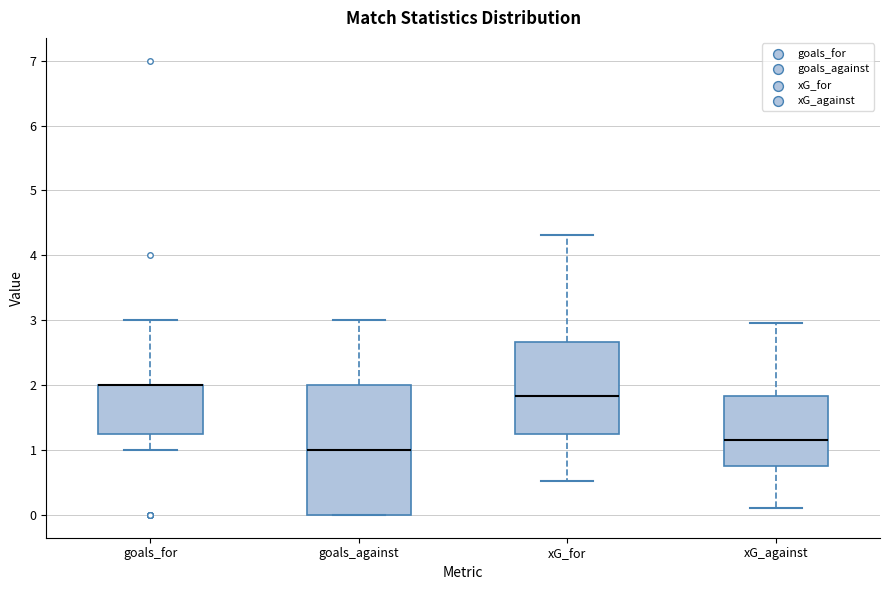

Reading left to right, read every box against the y-axis: the position of its median line, the range the box covers, and the ends of its whiskers. The values are not printed on the chart, so give them approximately, as read against the axis.

goals_for: median 2.0 (drawn on the box's upper edge), box 1.3 to 2.0, whiskers 1.0 to 3.0
goals_against: median 1.0, box 0.0 to 2.0, whiskers 0.0 to 3.0
xG_for: median 1.8, box 1.2 to 2.7, whiskers 0.5 to 4.3
xG_against: median 1.2, box 0.8 to 1.8, whiskers 0.1 to 3.0